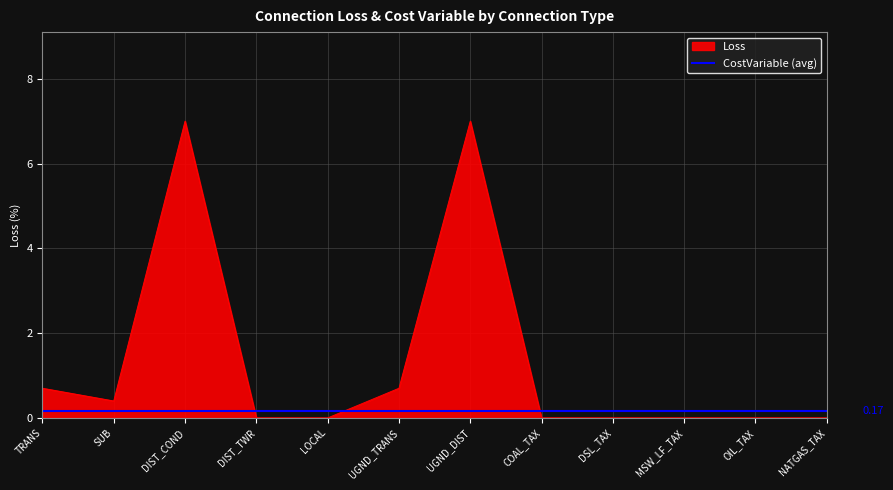

What position from the right is OIL_TAX?

2